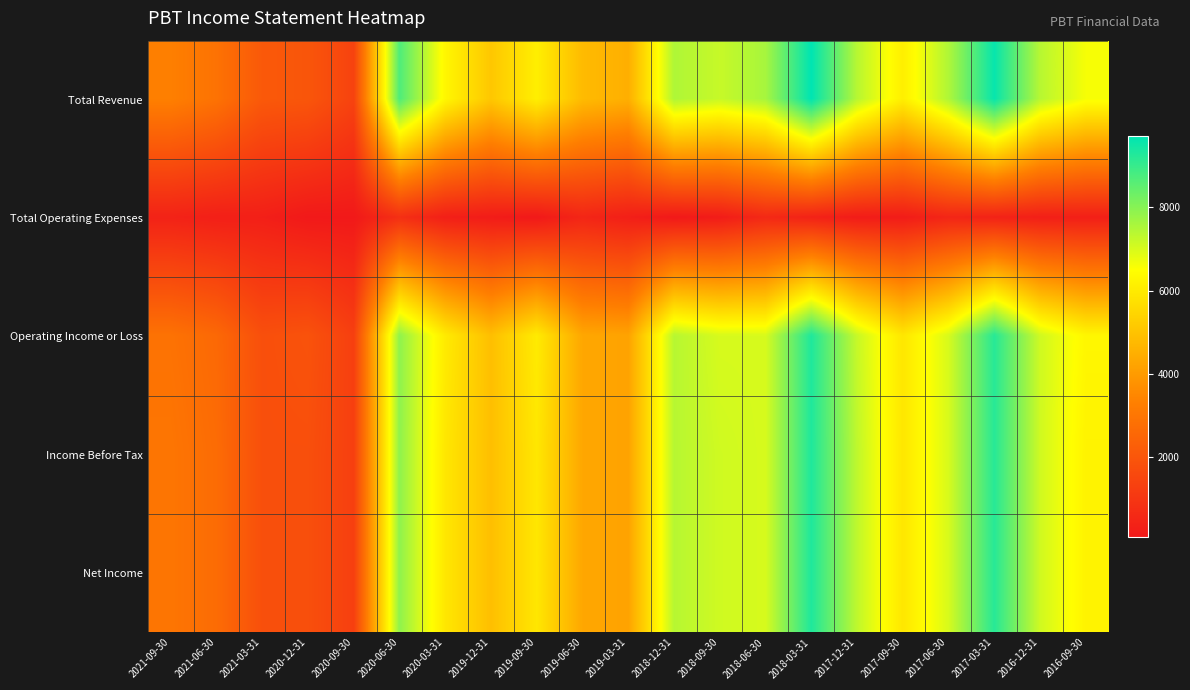

At how many categories does at least one series exceed 7431?

6